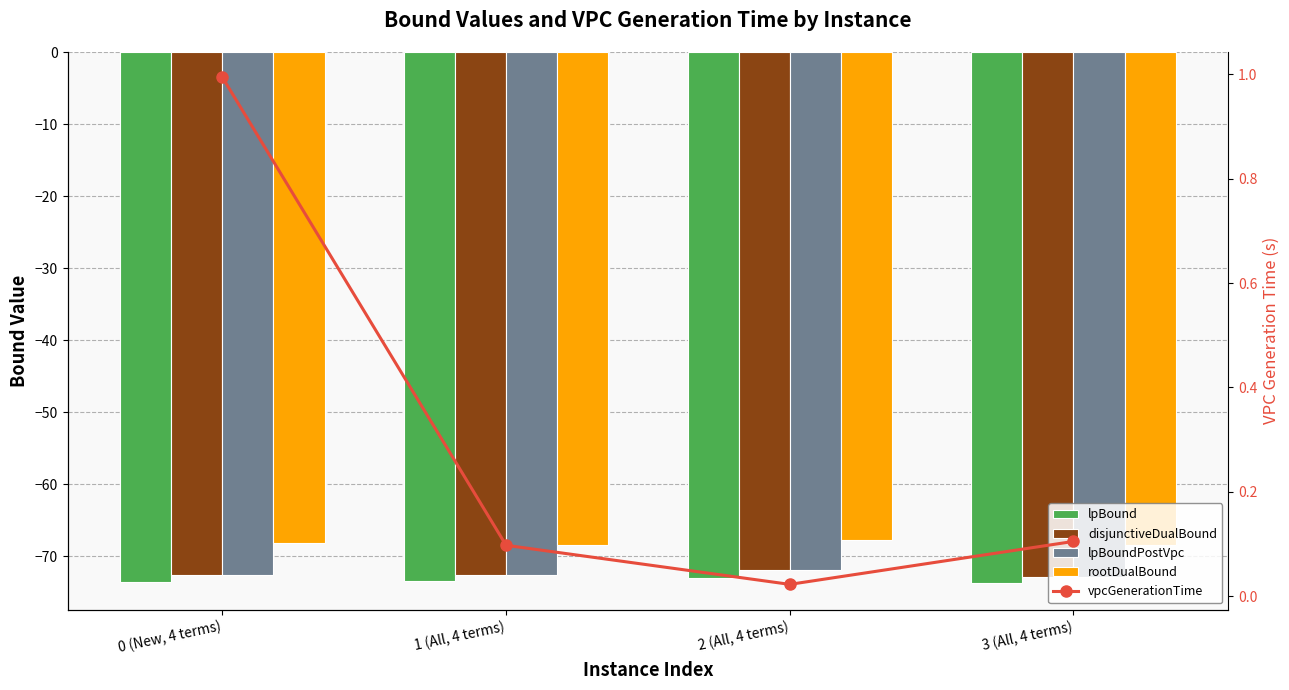

What position from the right is 1 (All, 4 terms)?

3